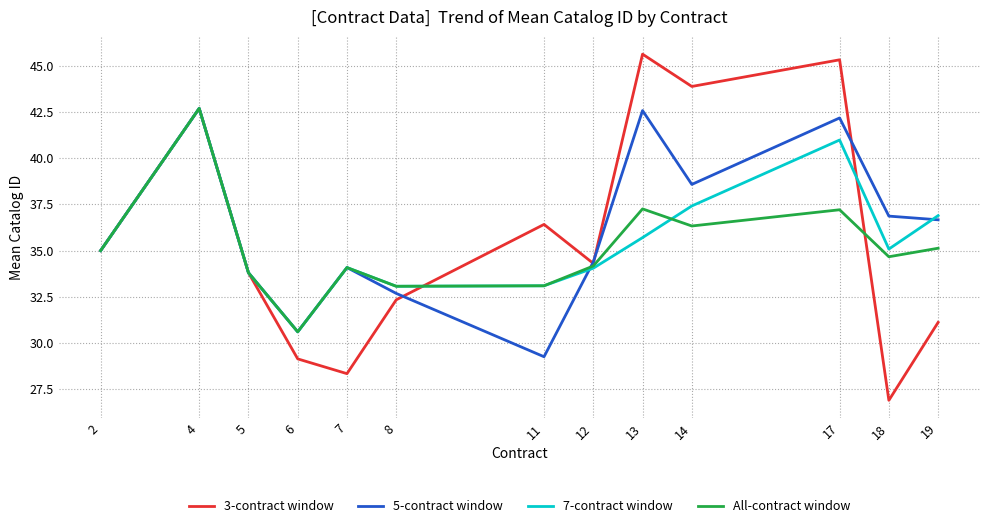

What is the difference between the second highest and minimum values in the 3-contract window series?

18.4